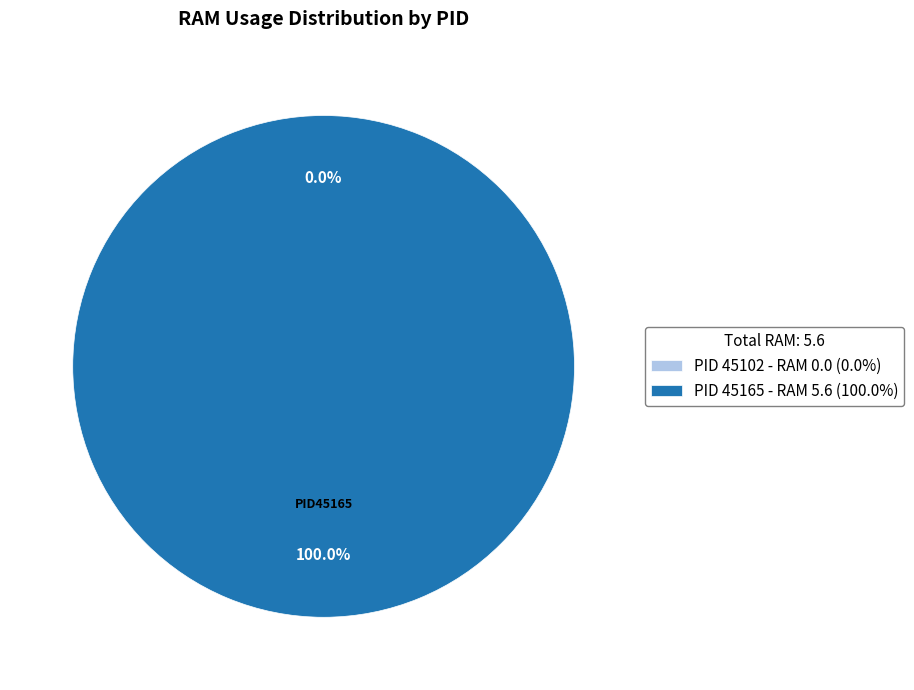

Is the sum of 45102 and 45165 greater than half?

Yes